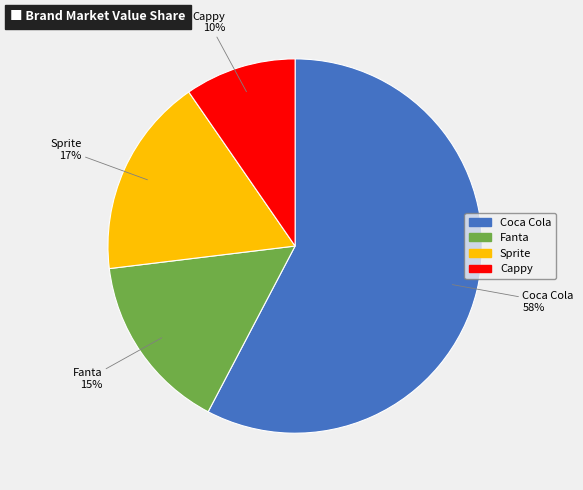

To the nearest percent, what is the difference between the largest and smallest slice percentages?

48%